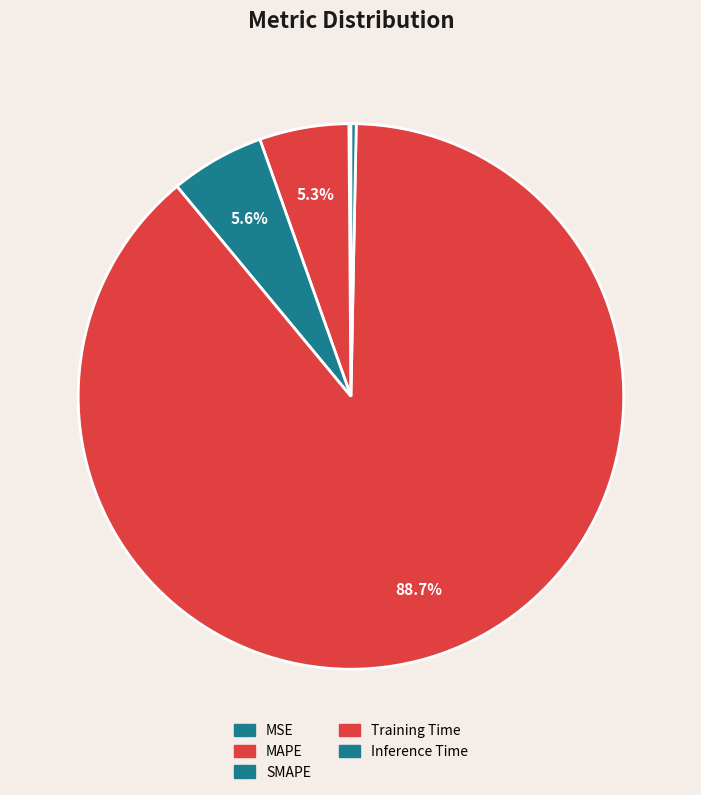

Which slice is the smallest?

MSE